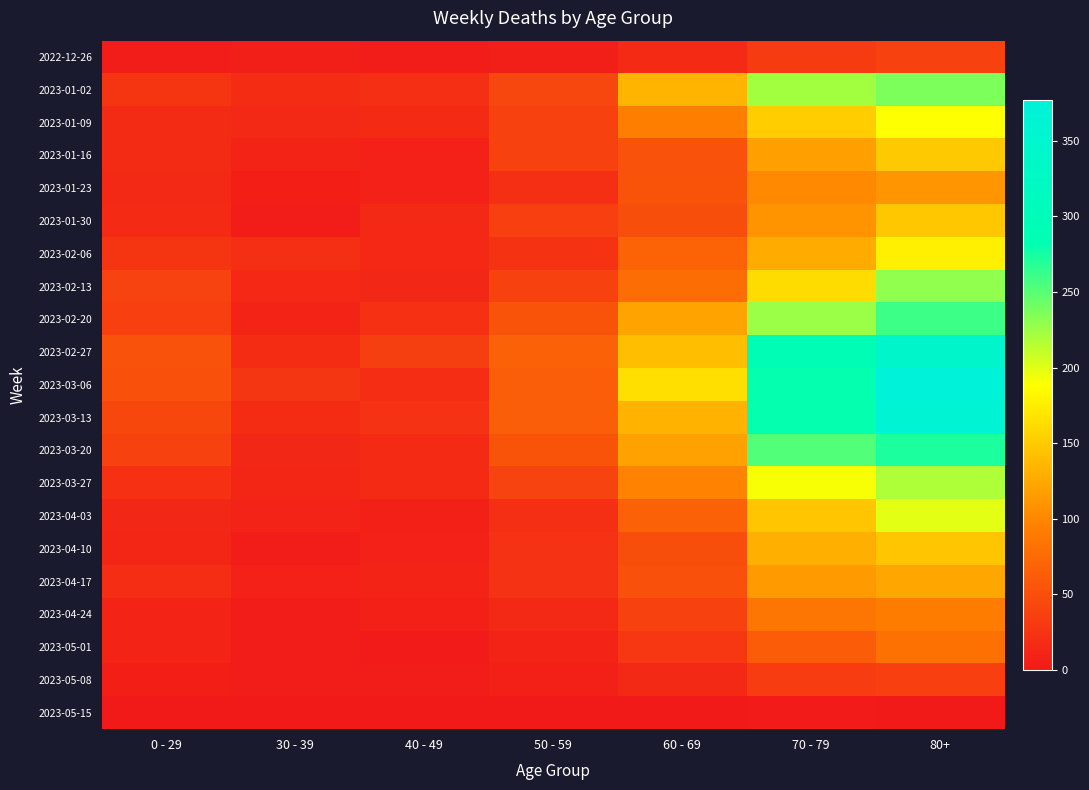

What is the difference between the highest and lowest values at 40 - 49?

35